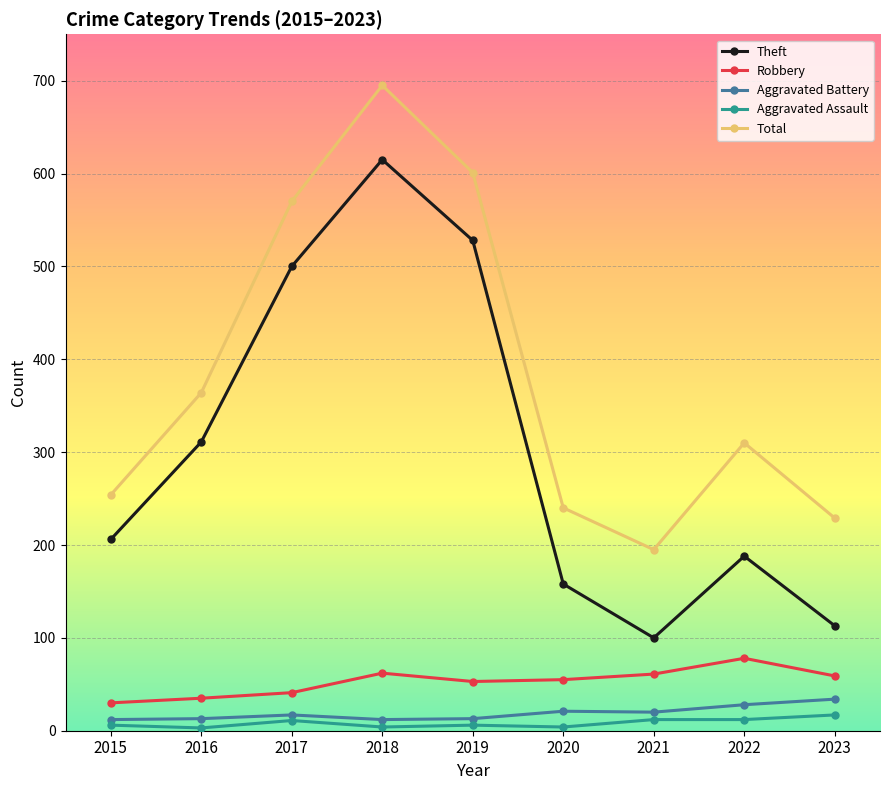

Is the value of Aggravated Battery at 2021 greater than the value of Aggravated Assault at 2020?

Yes